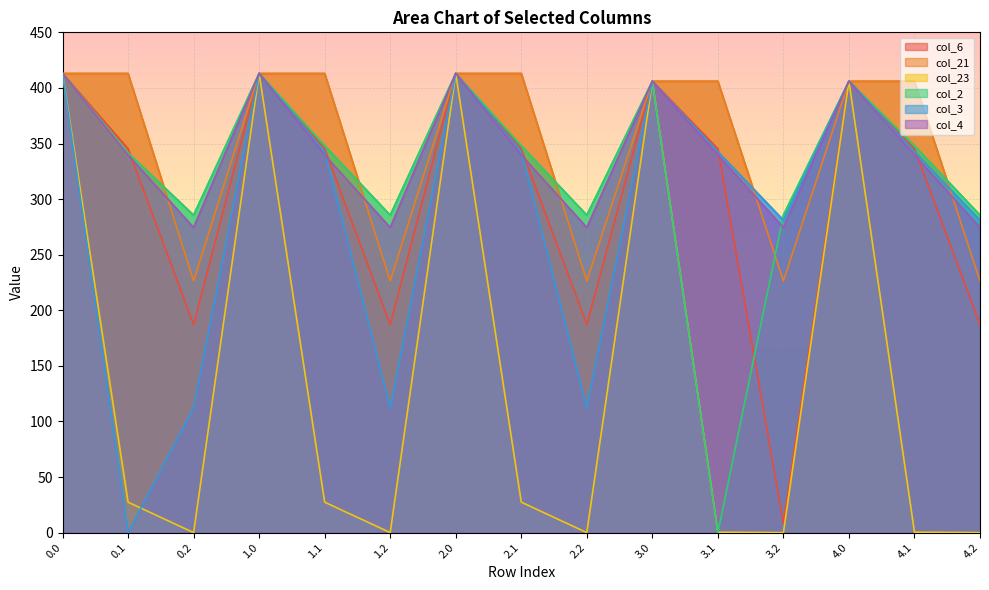

Which series has the largest range (max minus min)?

col_23